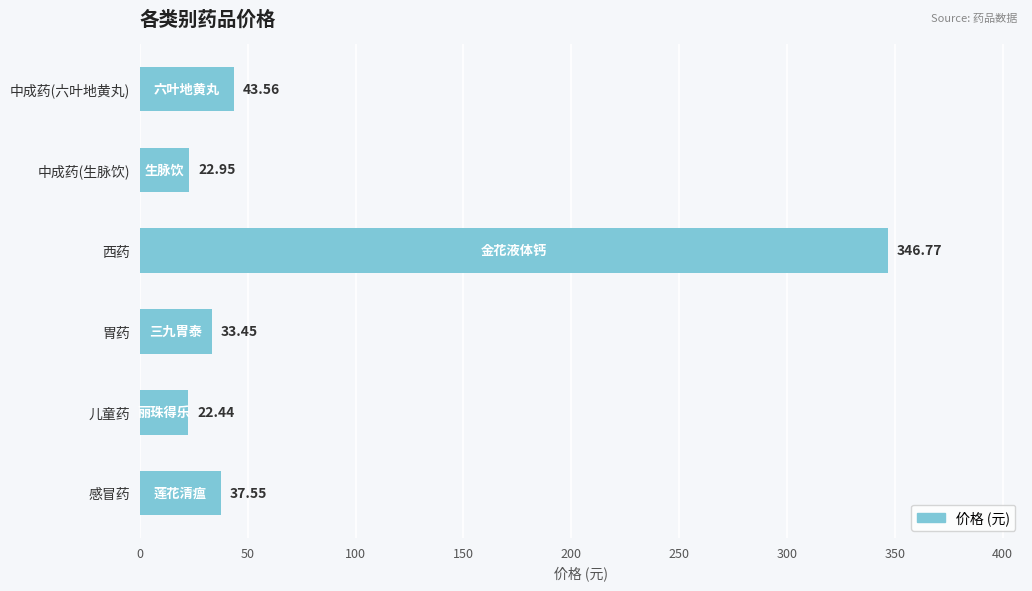

Rank the categories by value from highest to lowest.

西药, 中成药(六叶地黄丸), 感冒药, 胃药, 中成药(生脉饮), 儿童药